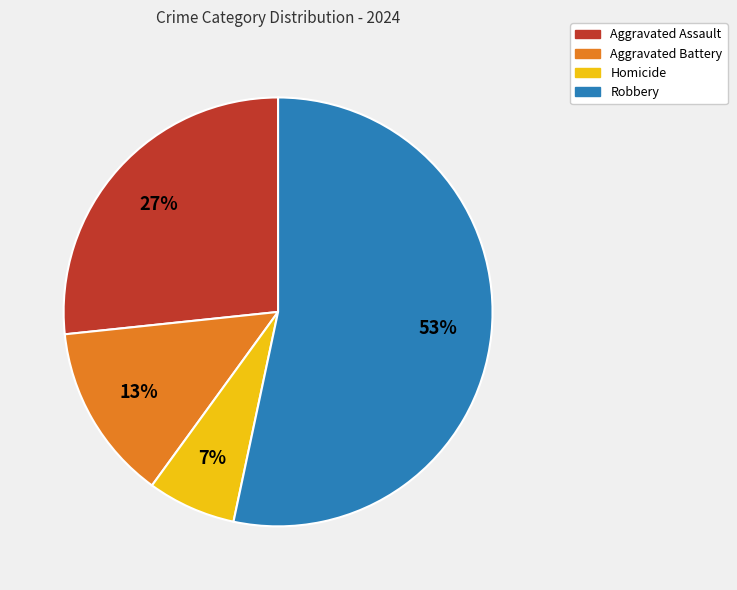

To the nearest percent, what percentage of the pie is Homicide?

7%